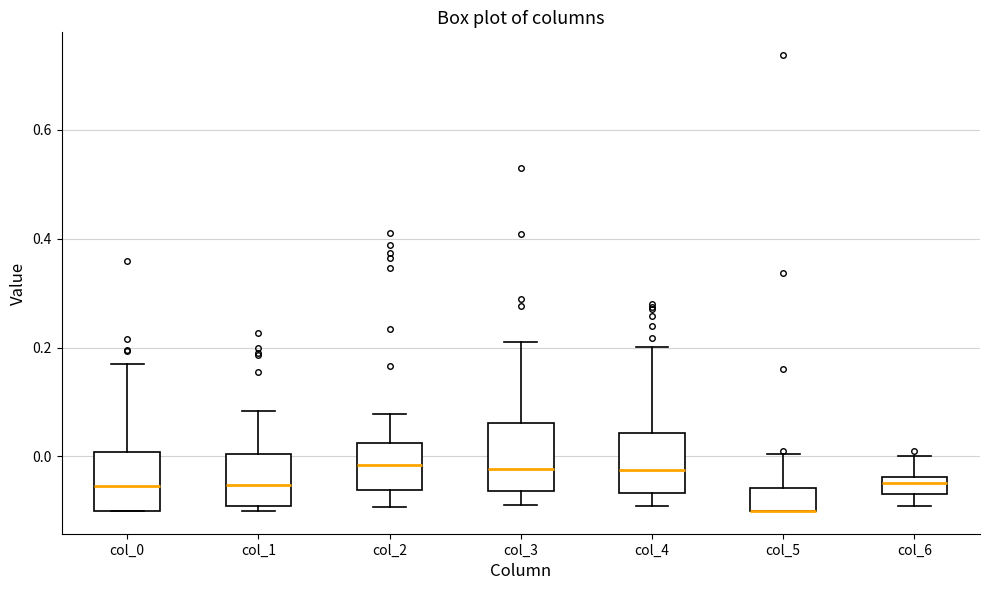

Reading left to right, read every box against the y-axis: the position of its median line, the range the box covers, and the ends of its whiskers. The values are not printed on the chart, so give them approximately, as read against the axis.

col_0: median -0.06, box -0.10 to 0.00, whiskers -0.10 to 0.18
col_1: median -0.06, box -0.10 to 0.00, whiskers -0.10 (just below the box's lower edge) to 0.08
col_2: median -0.02, box -0.06 to 0.02, whiskers -0.10 to 0.08
col_3: median -0.02, box -0.06 to 0.06, whiskers -0.08 to 0.22
col_4: median -0.02, box -0.06 to 0.04, whiskers -0.10 to 0.20
col_5: median -0.10 (drawn on the box's lower edge), box -0.10 to -0.06, whiskers -0.10 to 0.00
col_6: median -0.04 (just below the box's upper edge), box -0.06 to -0.04, whiskers -0.10 to 0.00